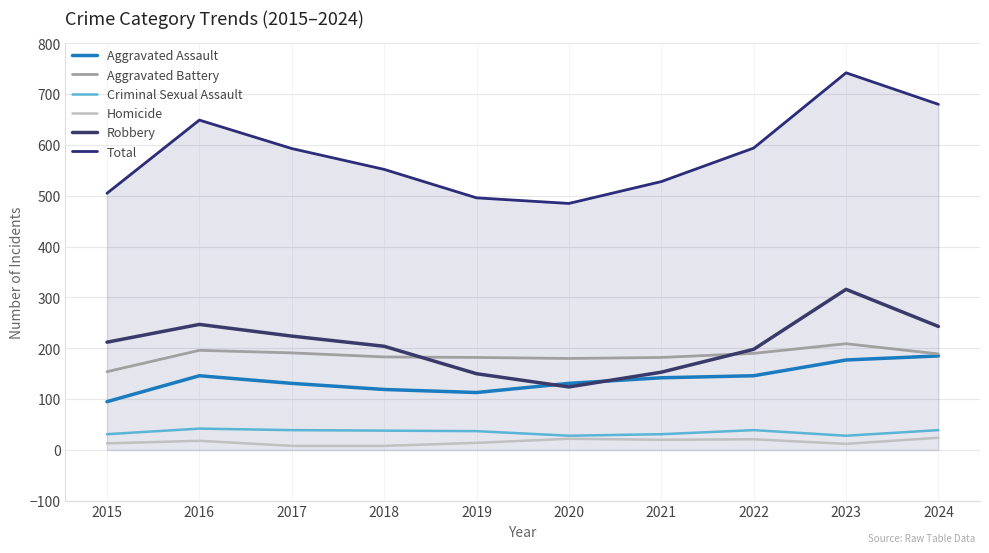

What are all the series names shown in the legend?

Aggravated Assault, Aggravated Battery, Criminal Sexual Assault, Homicide, Robbery, Total